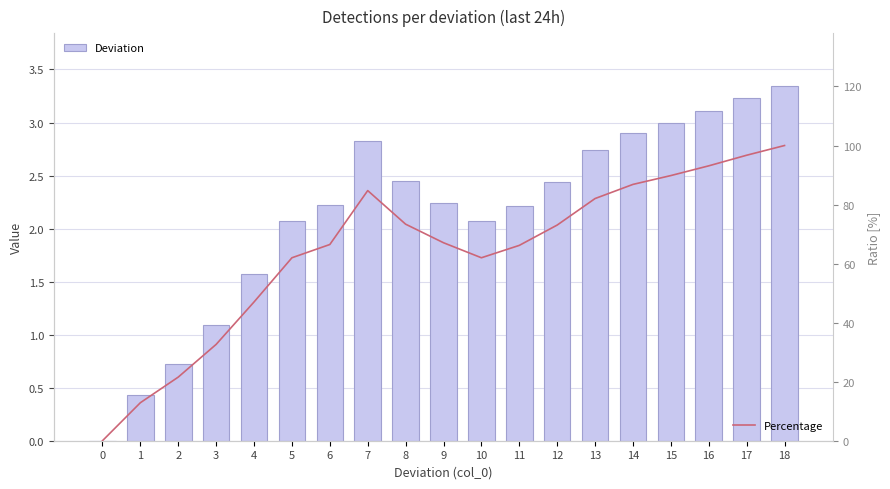

How many categories are shown in the chart?

19